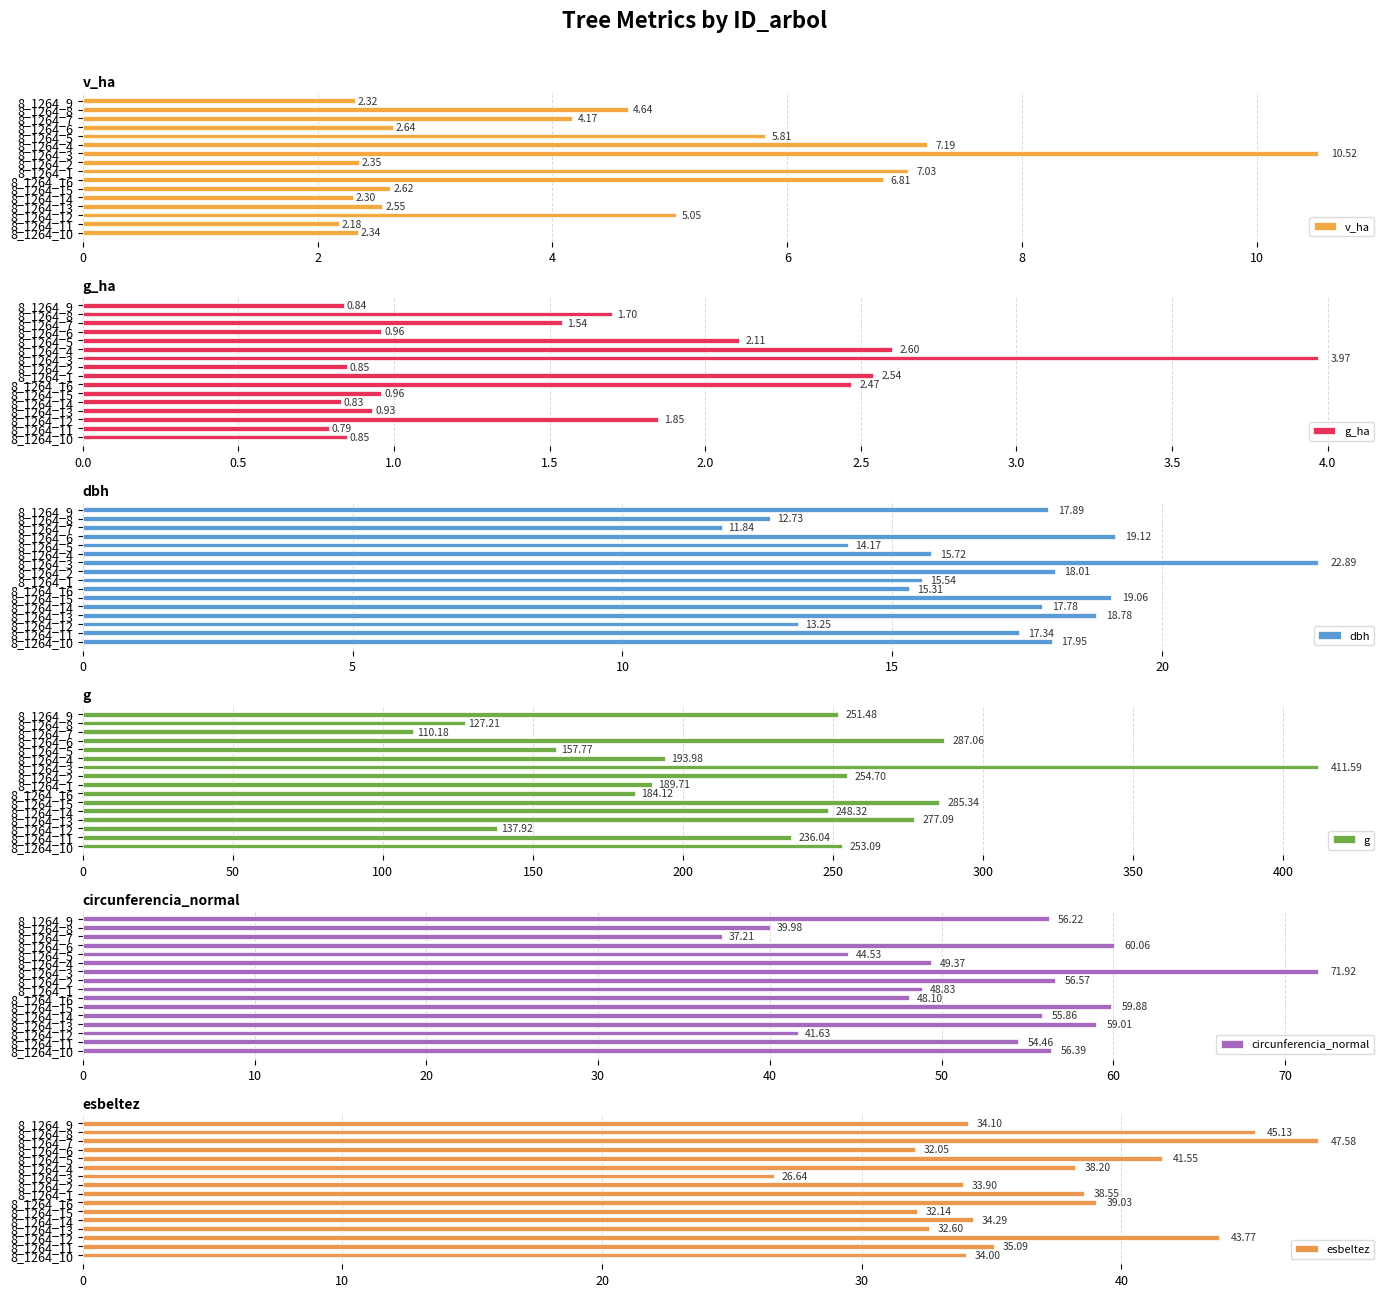

How many series are shown in this chart?

6